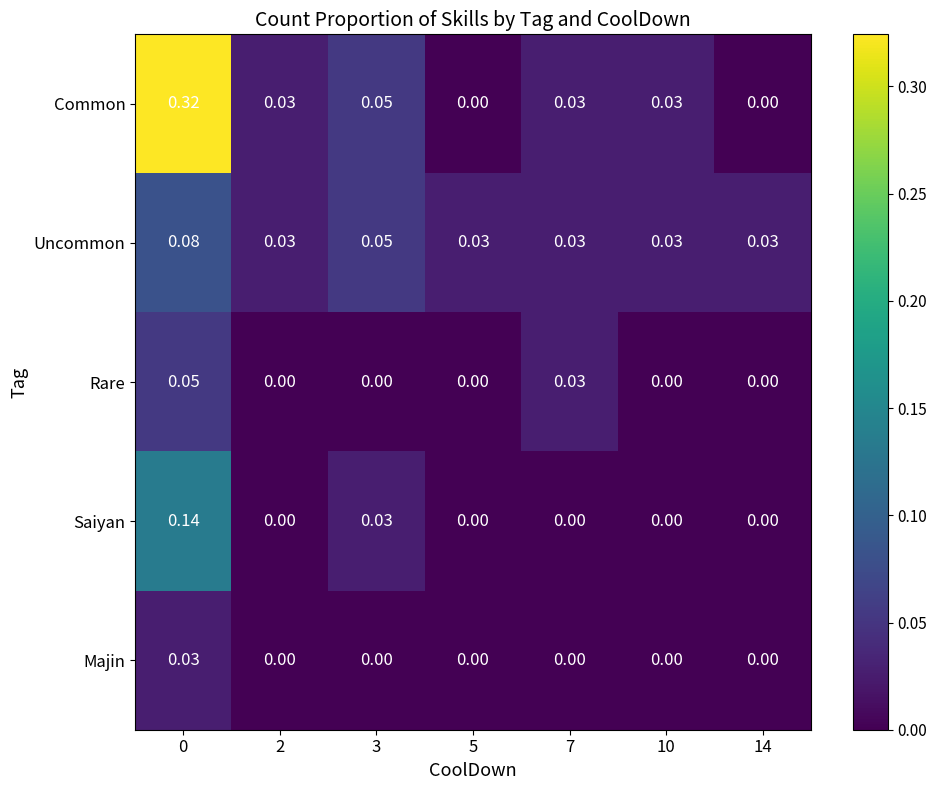

How many categories are shown in the chart?

7